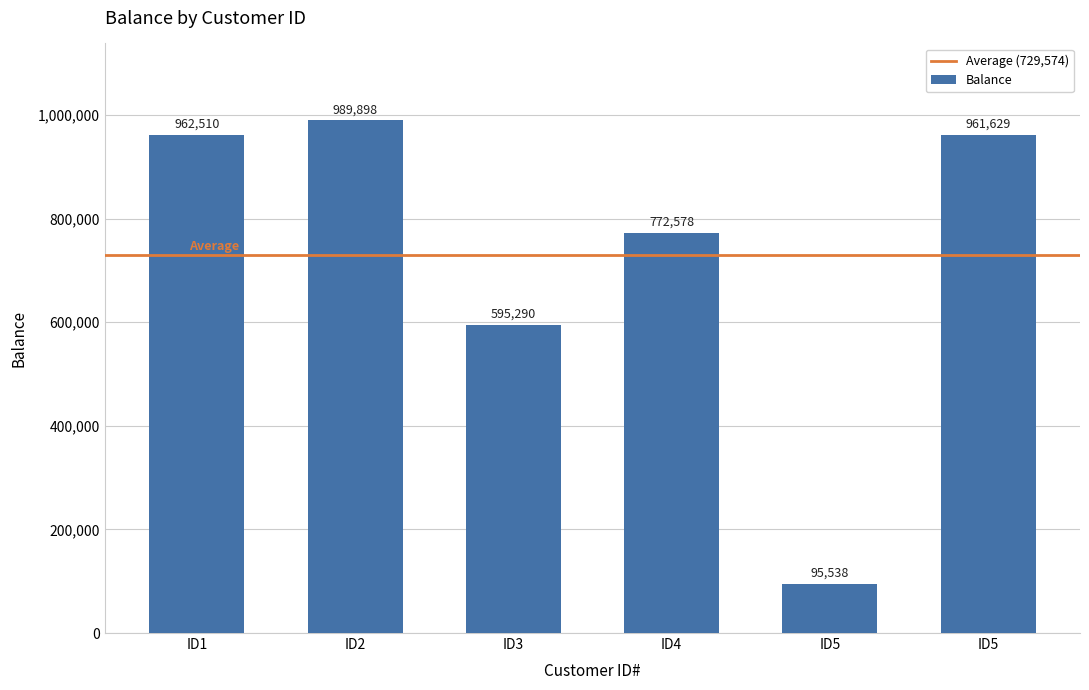

Reading left to right, what are all the values shown in this chart?

ID1=962510	ID2=989898	ID3=595290	ID4=772578	ID5=95538	ID5=961629